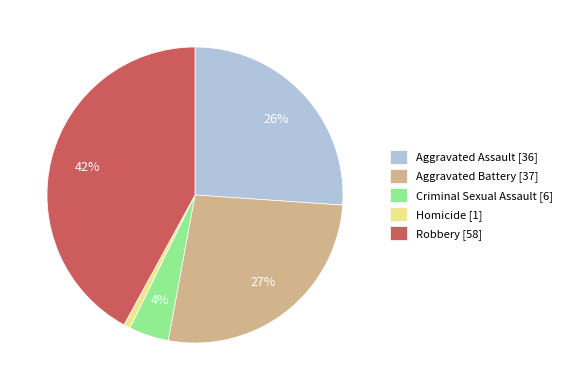

Is it true that Aggravated Assault is 17% of the pie?

False